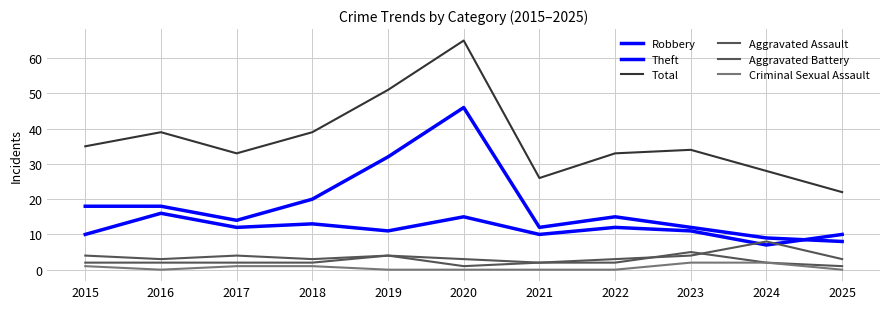

At which label does Total reach its minimum?

2025